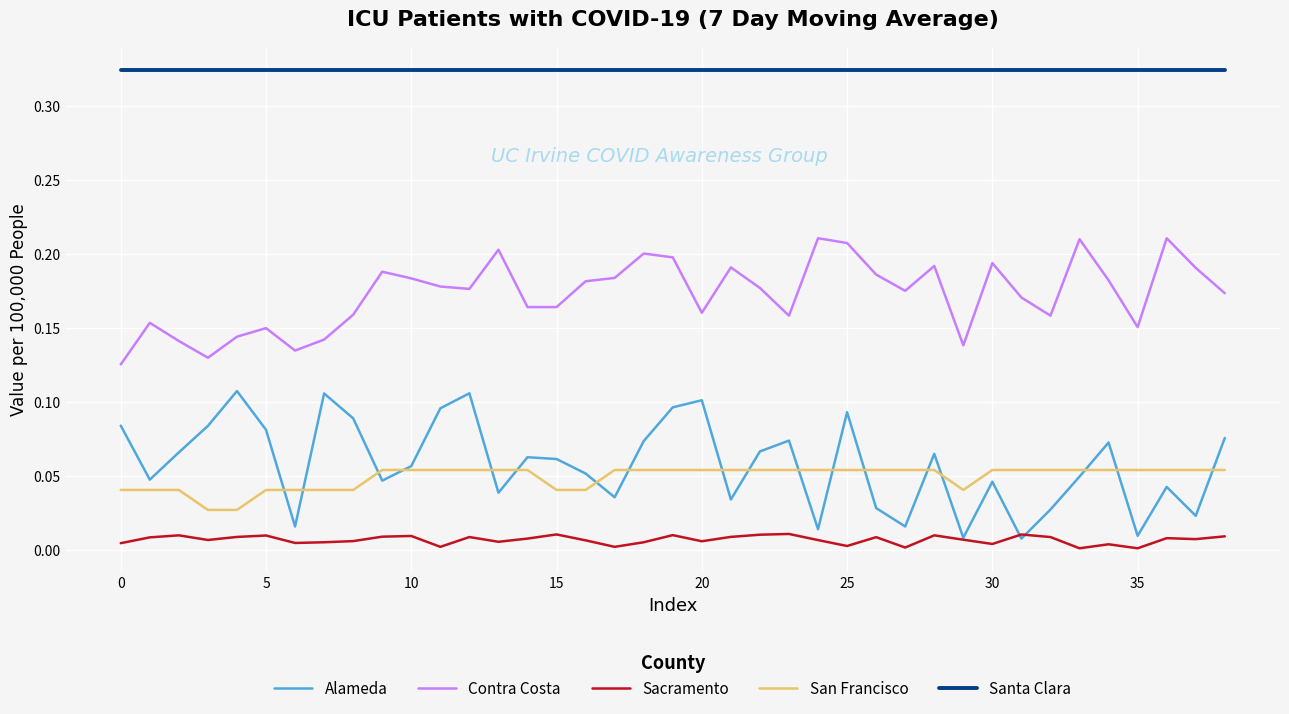

True or false: Sacramento and Santa Clara cross at least once.

False